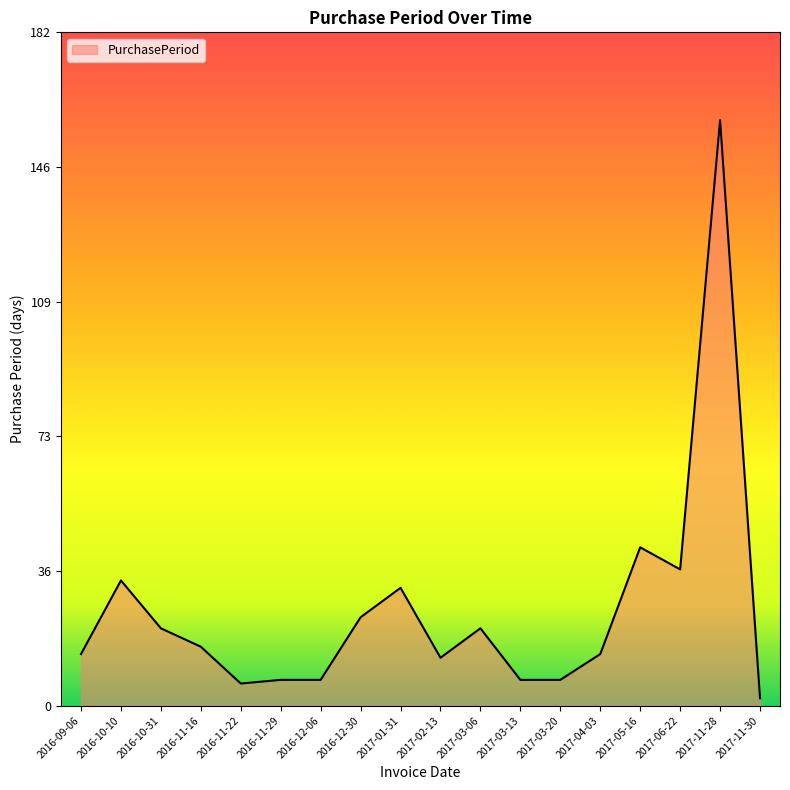

The chart shows a value of 14 at 2016-09-06. True or false?

True